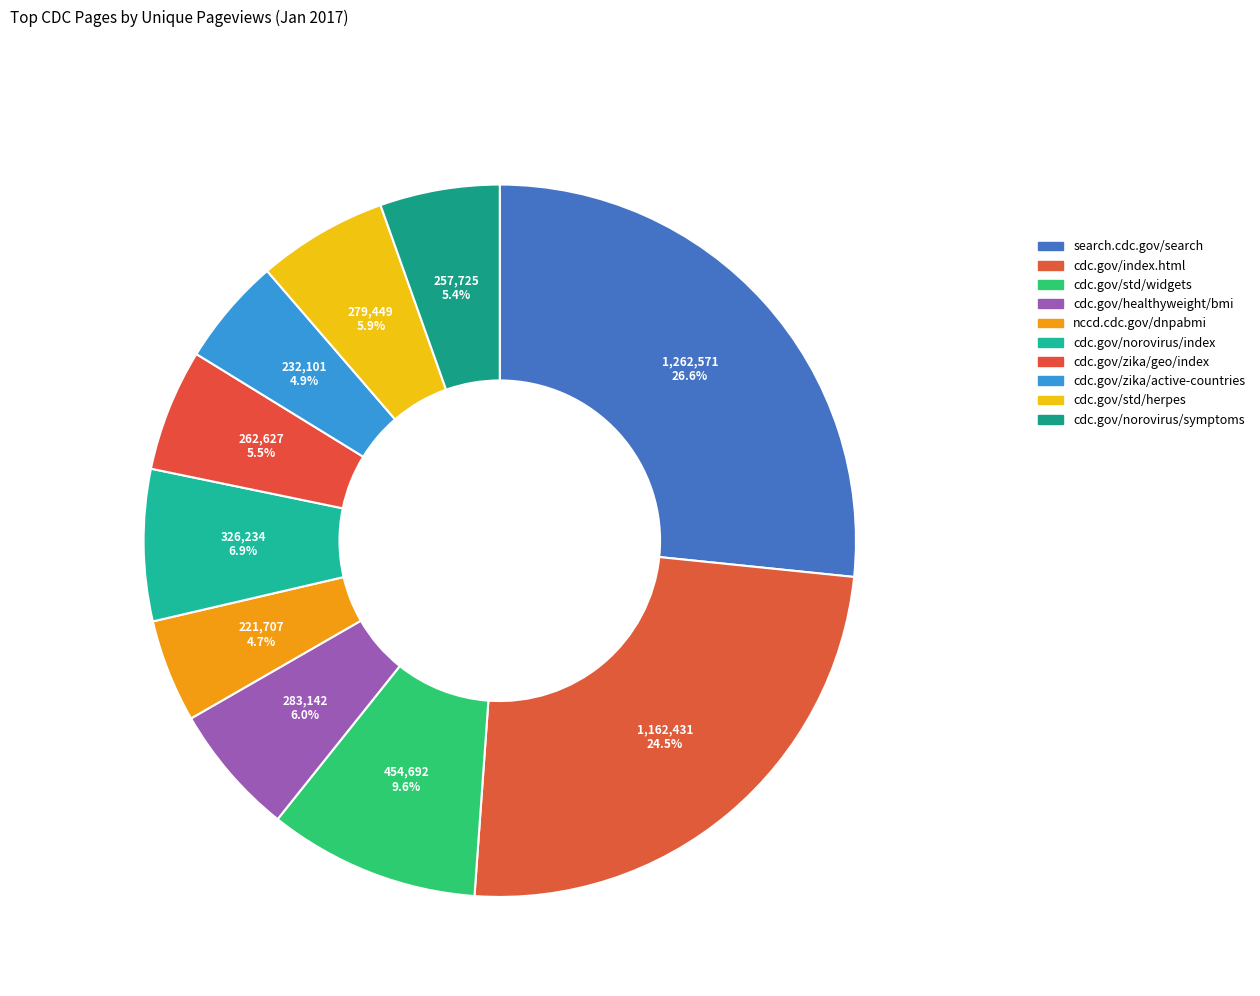

How many segments does this pie chart have?

10